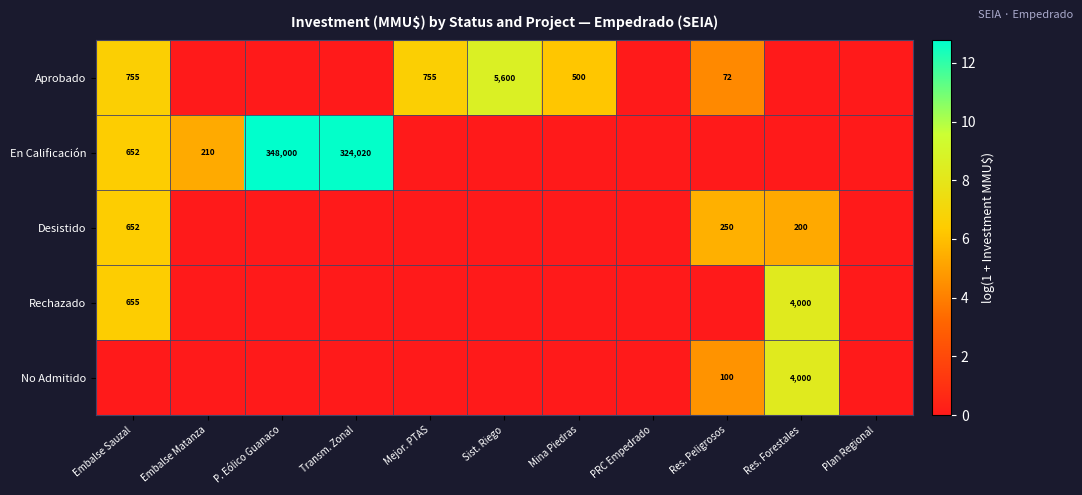

At which label does Aprobado reach its minimum?

Embalse Matanza